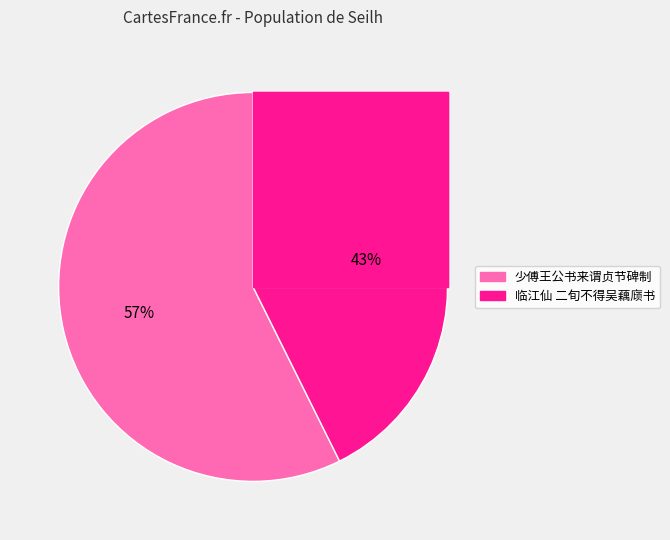

To the nearest percent, what is the average slice percentage?

50%